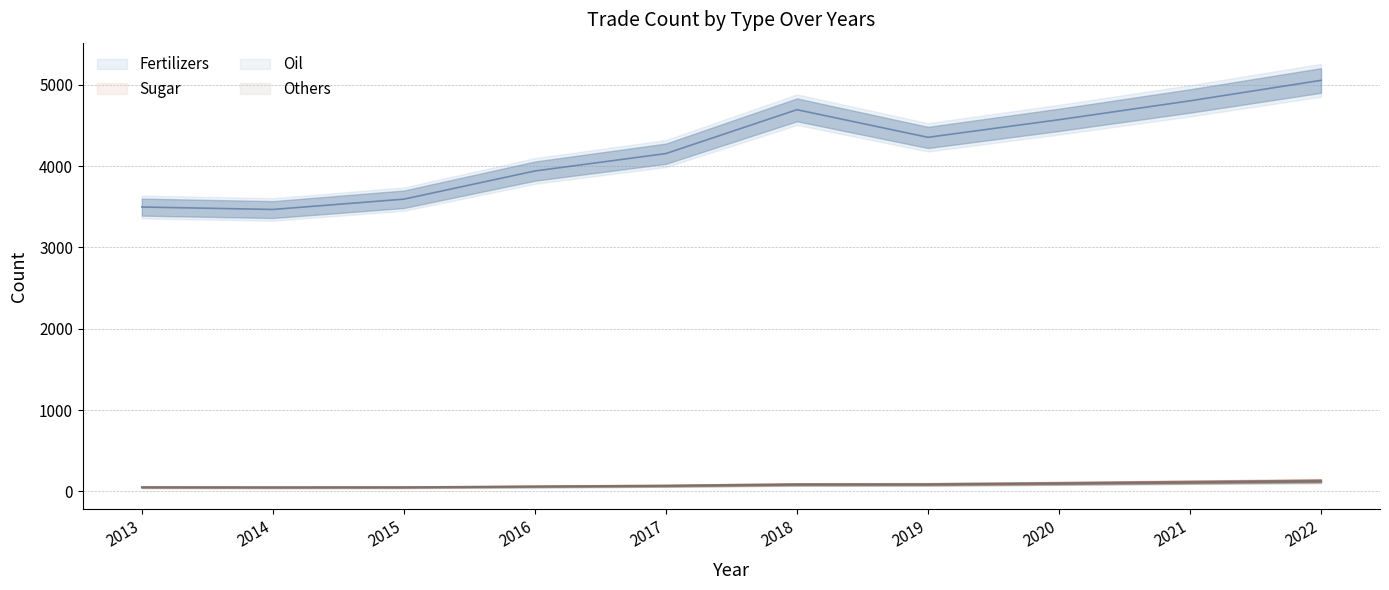

What is the minimum value shown in the chart?

44.2